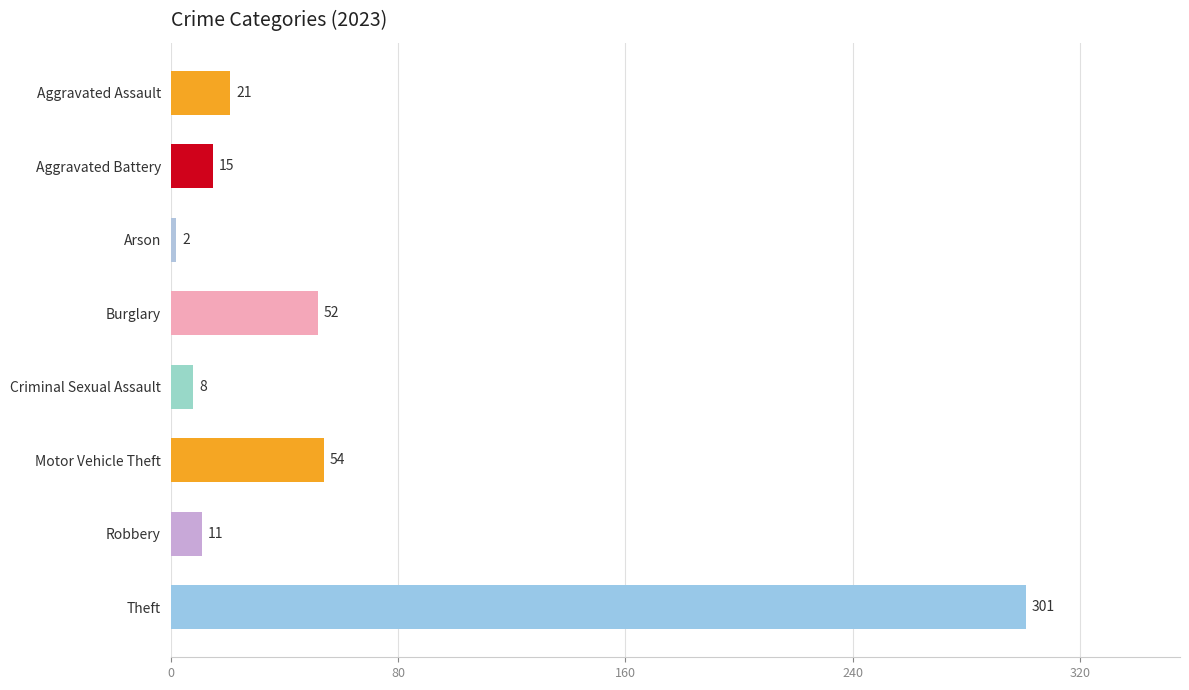

List the labels in order of value, smallest first.

Arson, Criminal Sexual Assault, Robbery, Aggravated Battery, Aggravated Assault, Burglary, Motor Vehicle Theft, Theft